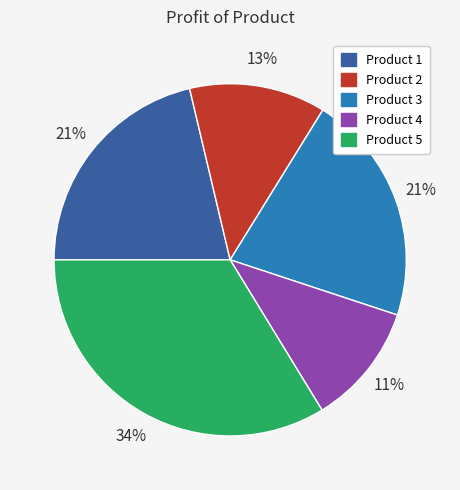

Is there any slice that represents more than half of the pie?

No